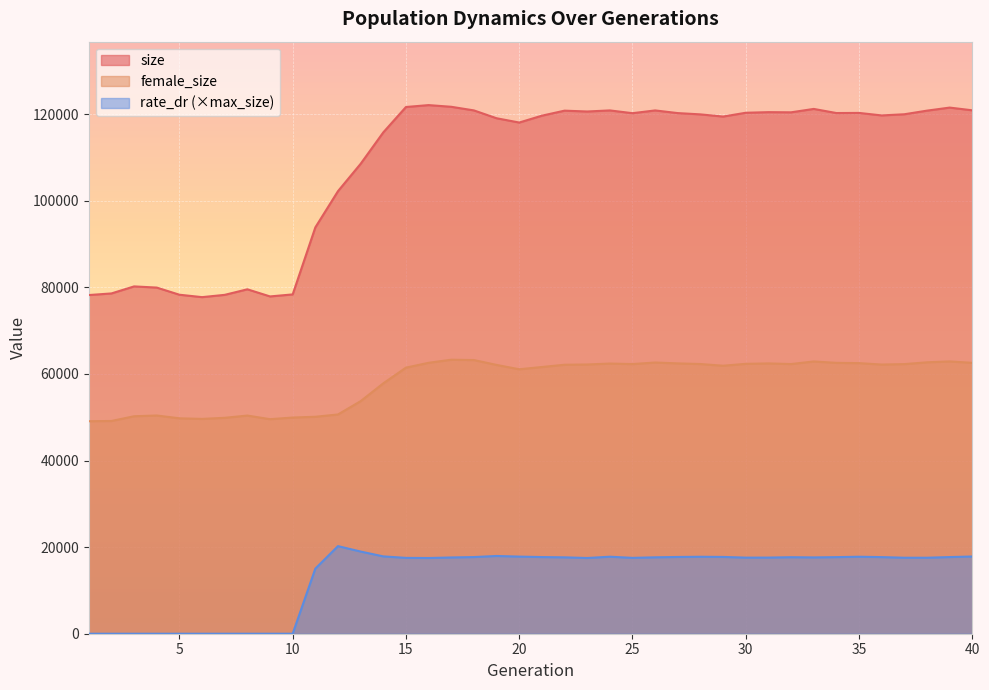

Which series changed the most between 3 and 13?

size